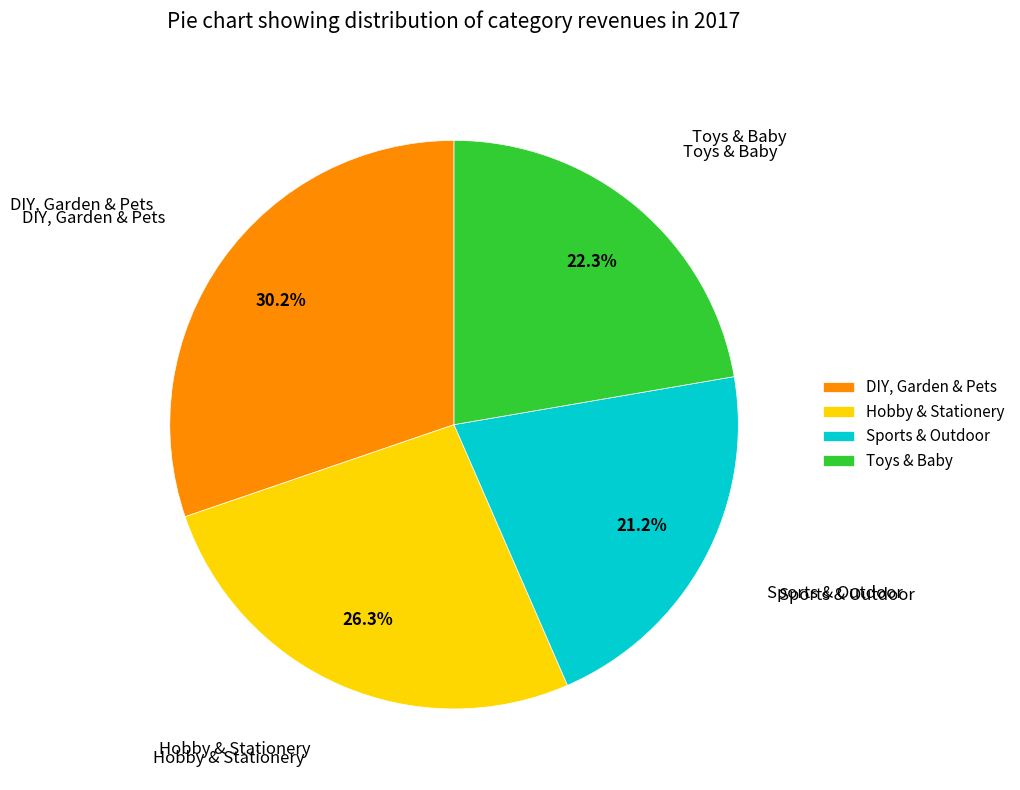

True or false: DIY, Garden & Pets accounts for 30% of the total.

True